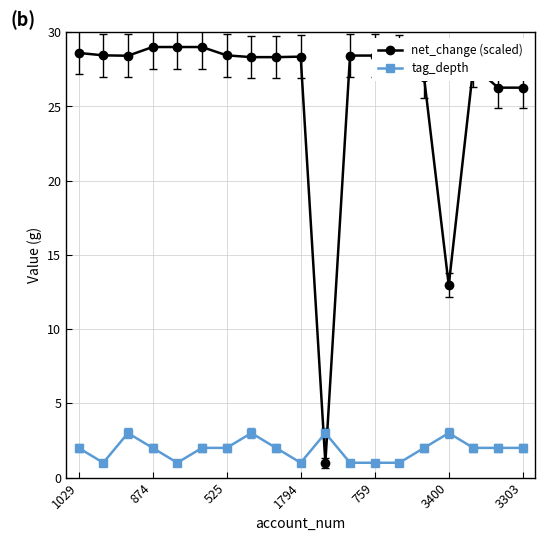

True or false: tag_depth and net_change (scaled) cross at least once.

True